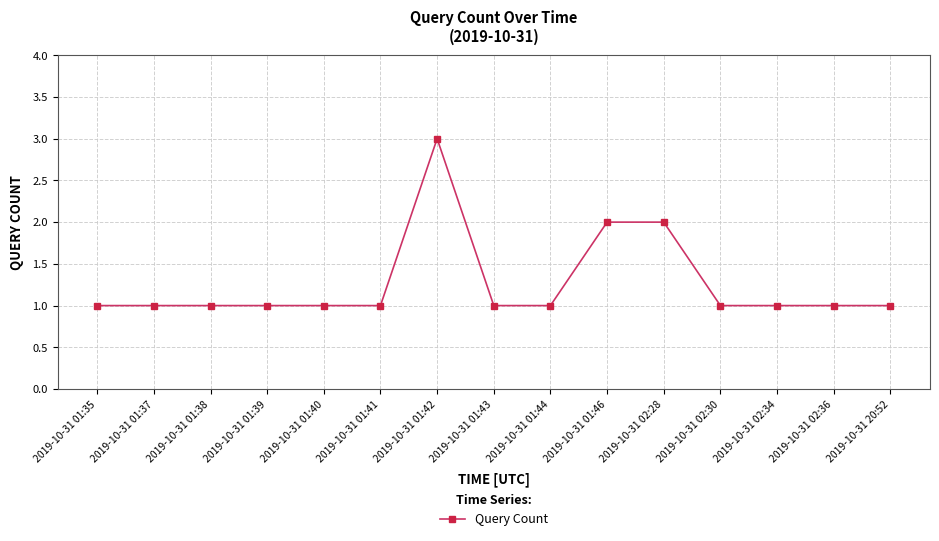

What is the label of the 13th point from the left?

2019-10-31 02:34